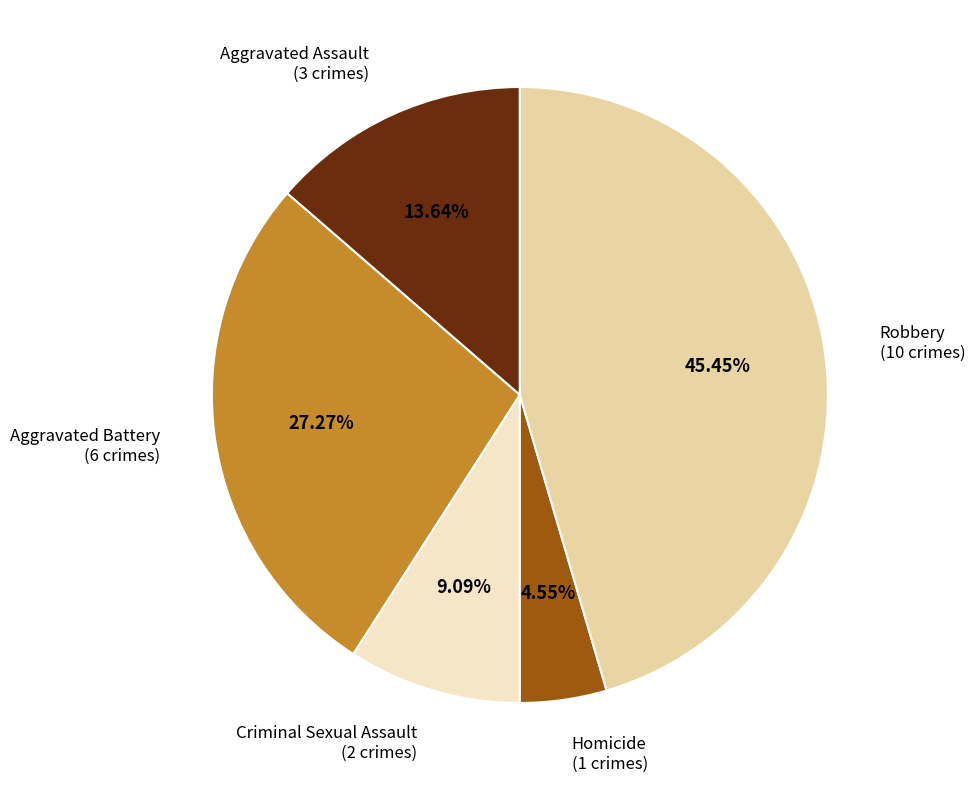

To the nearest percent, what is the average slice percentage?

20%